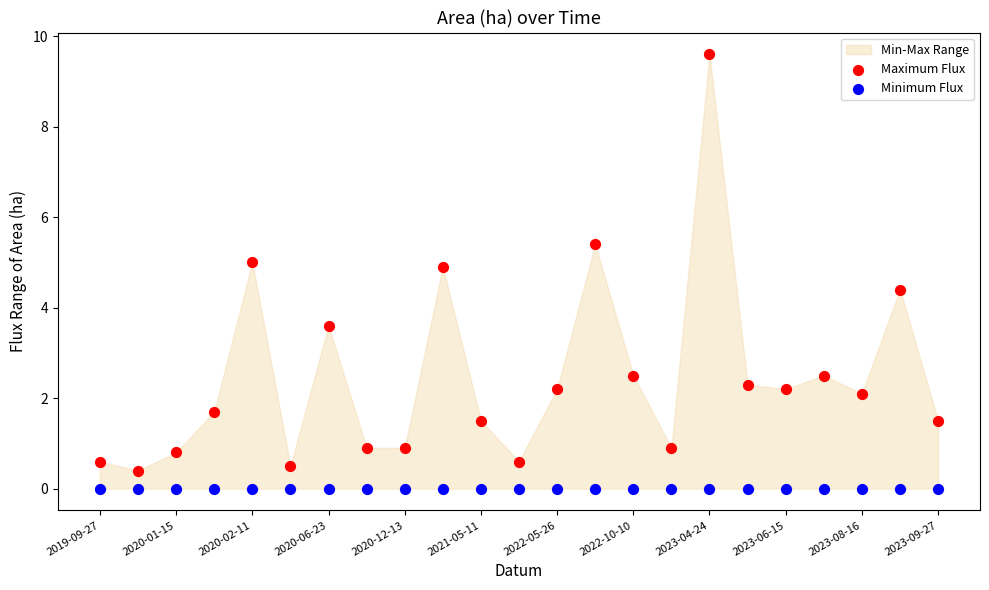

Which series reaches the minimum Y coordinate?

Minimum Flux